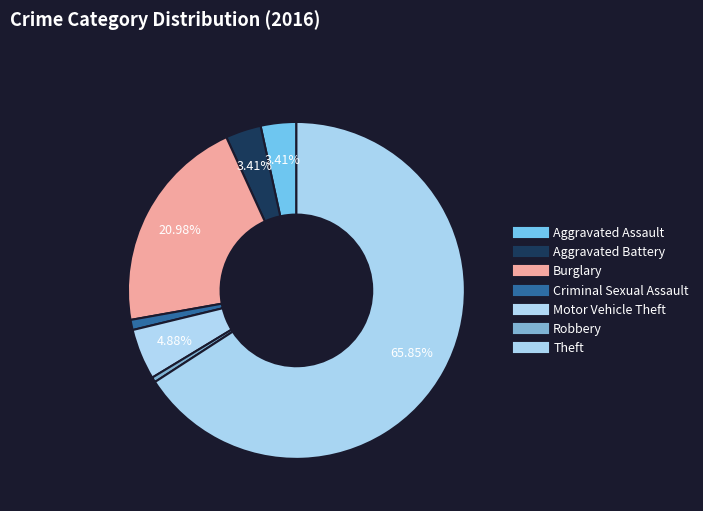

How many segments does this pie chart have?

7